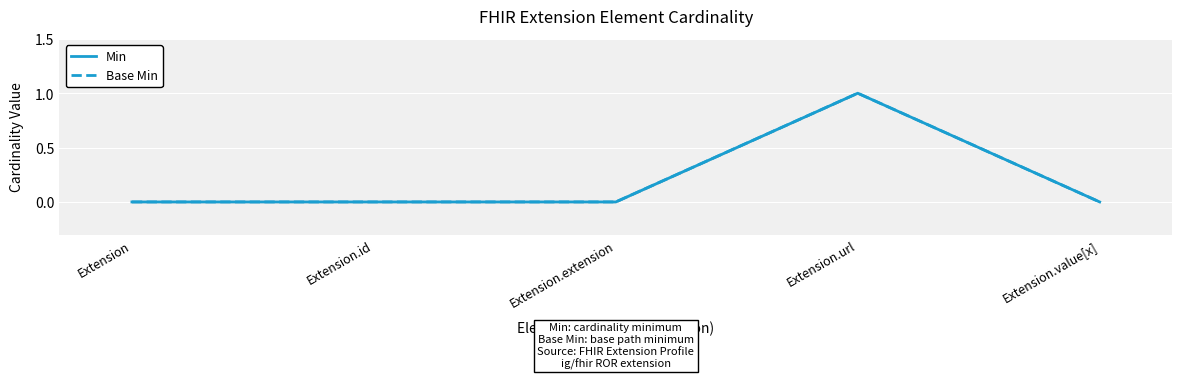

Rank the series at Extension.url from highest to lowest value.

Min, Base Min